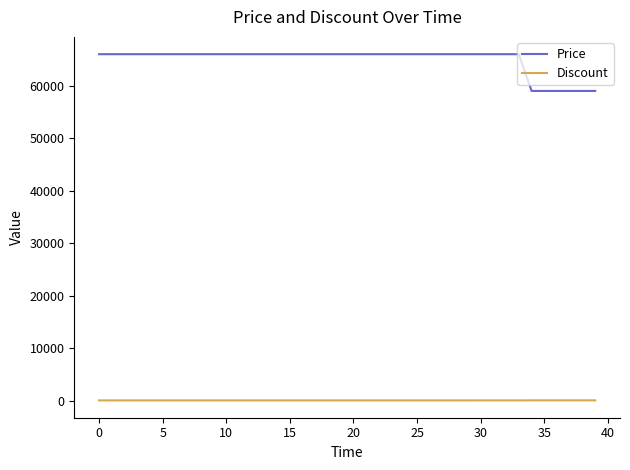

Which series has the widest spread of values?

Price